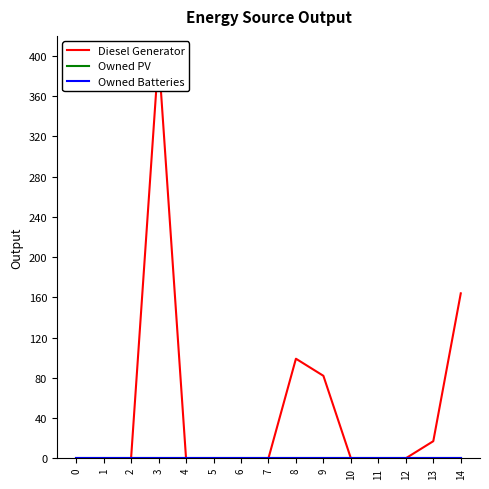

At which category is the sum across all series the highest?

3